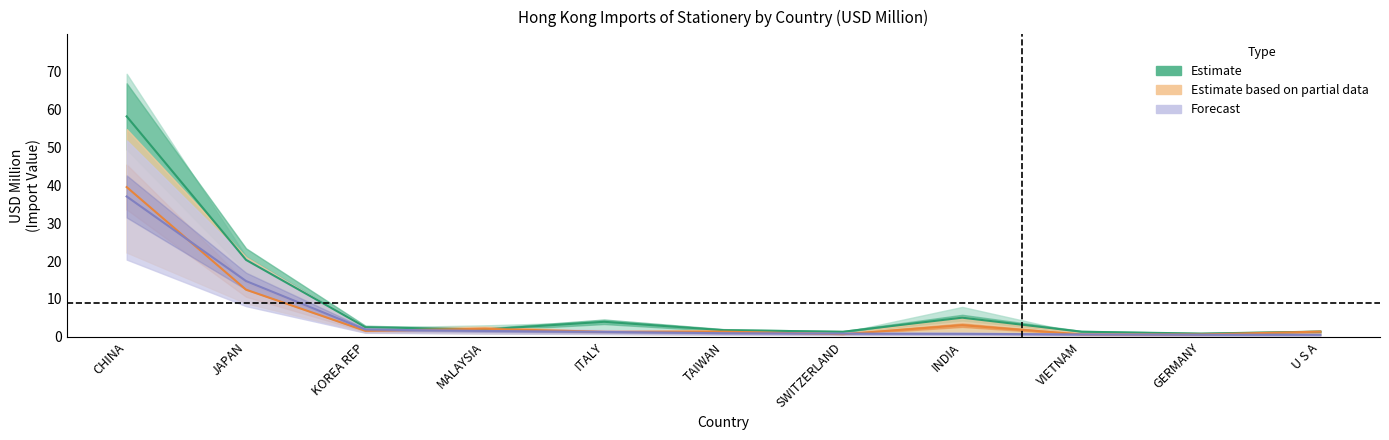

After their last crossing, which series has the higher values: Estimate based on partial data or Forecast?

Estimate based on partial data